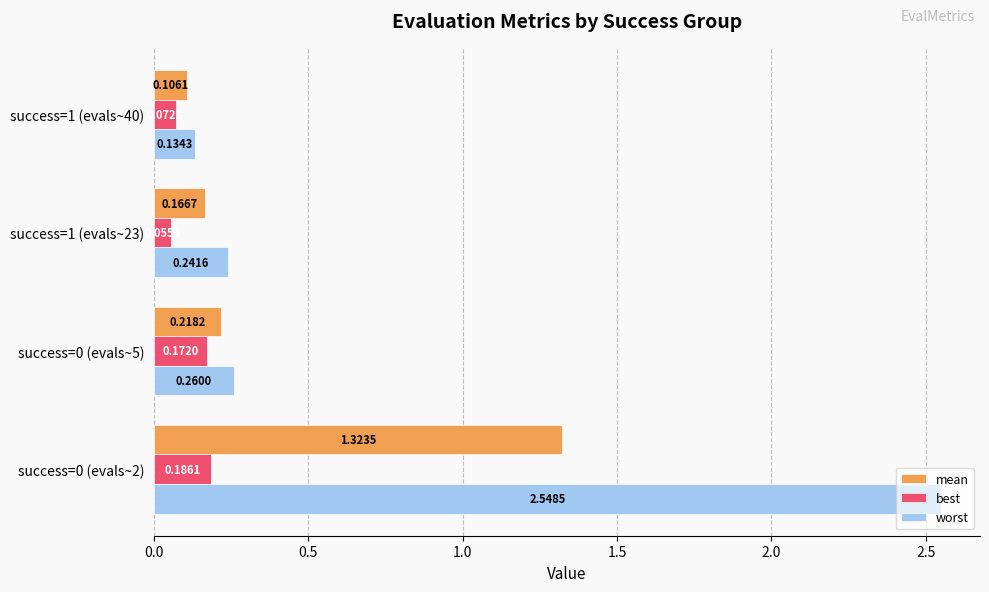

At which category is the sum across all series the highest?

success=0 (evals~2)